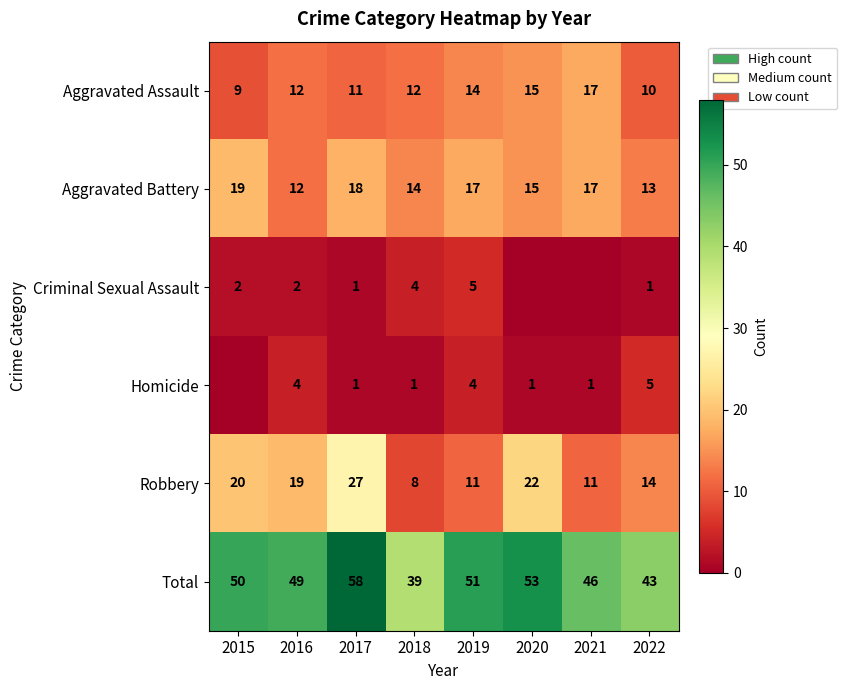

Is the value of Aggravated Assault at 2022 greater than the value of Robbery at 2019?

No